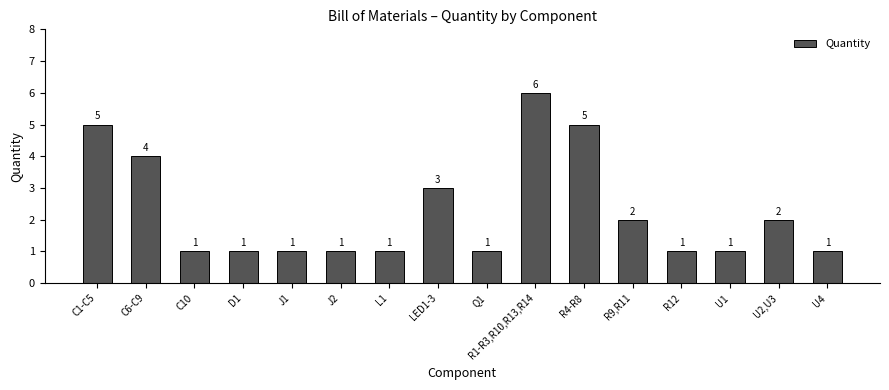

The chart shows a value of 1 at D1. True or false?

True